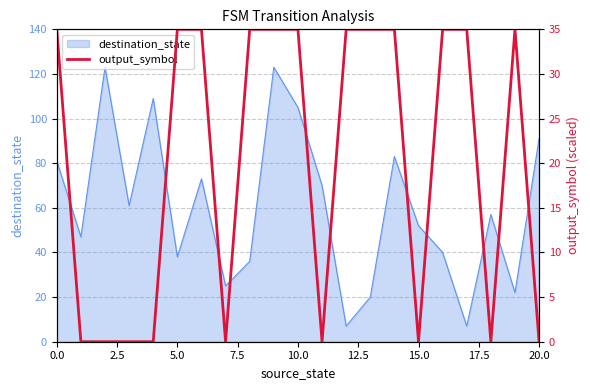

How many positive values are there?

12